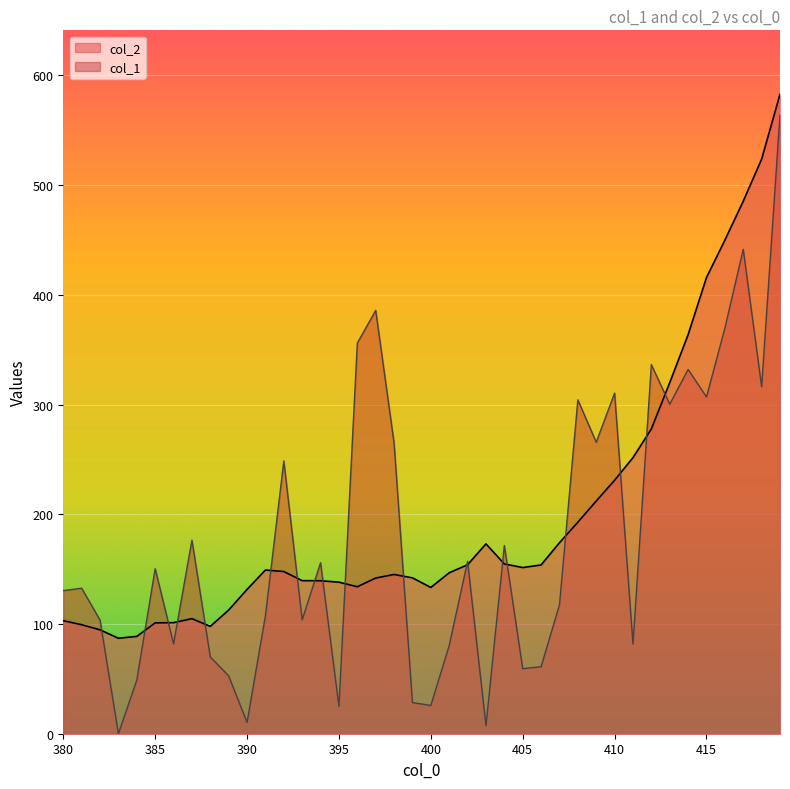

Rank the series by their maximum value, from highest to lowest.

col_2, col_1